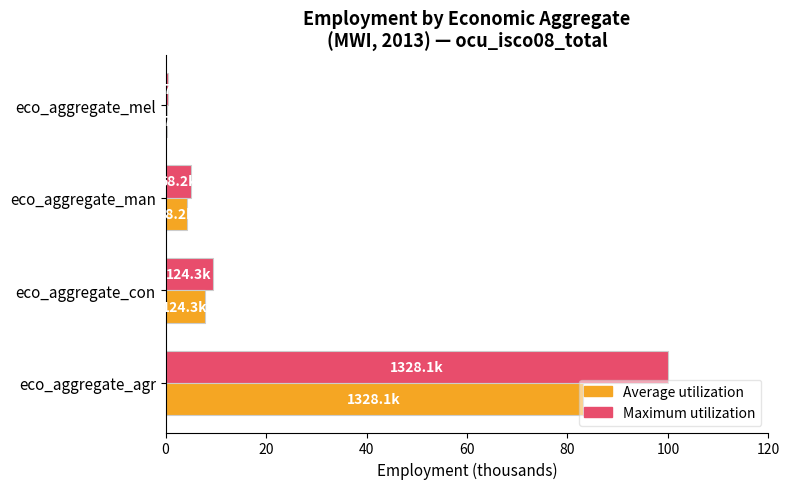

What is the sum of all Average utilization values?

95.4